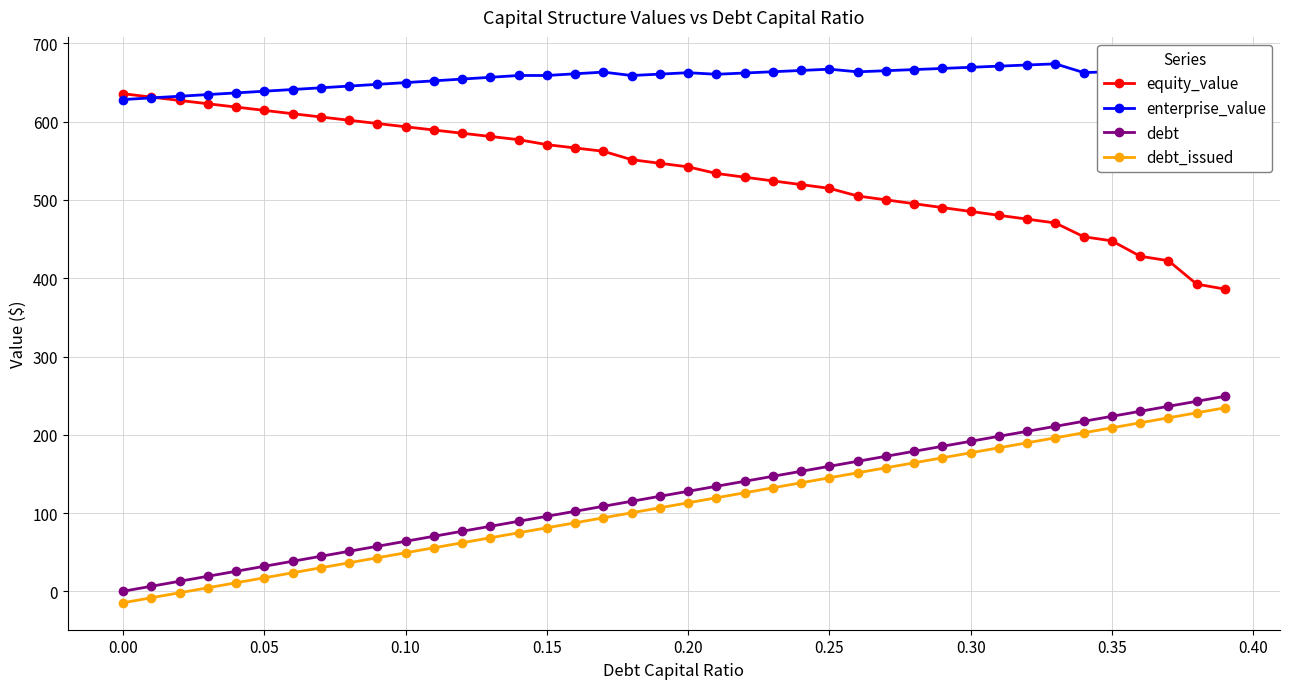

True or false: debt_issued and debt intersect in this chart.

False